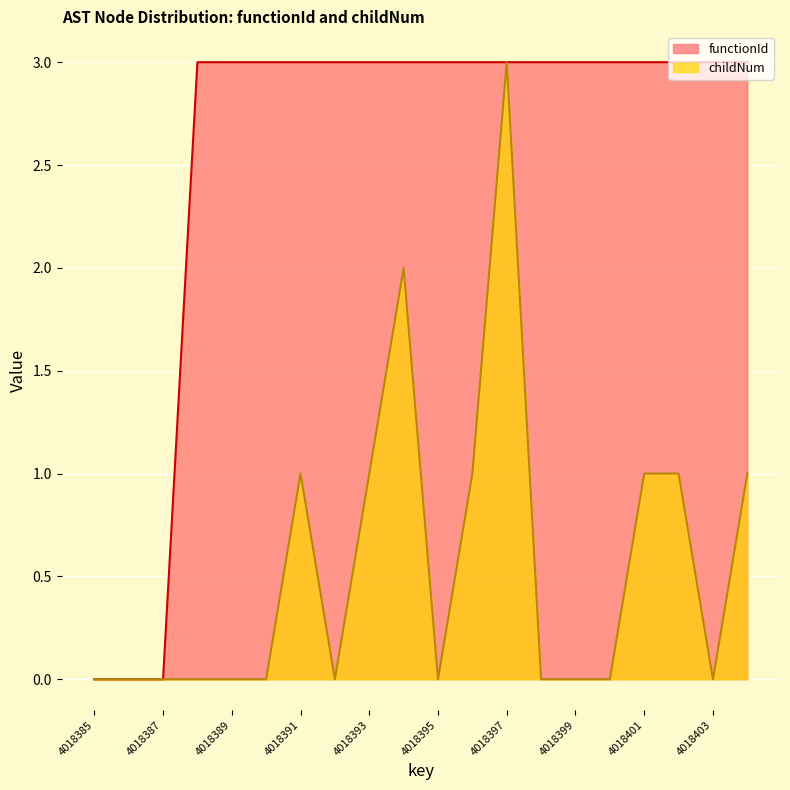

True or false: childNum and functionId intersect in this chart.

False